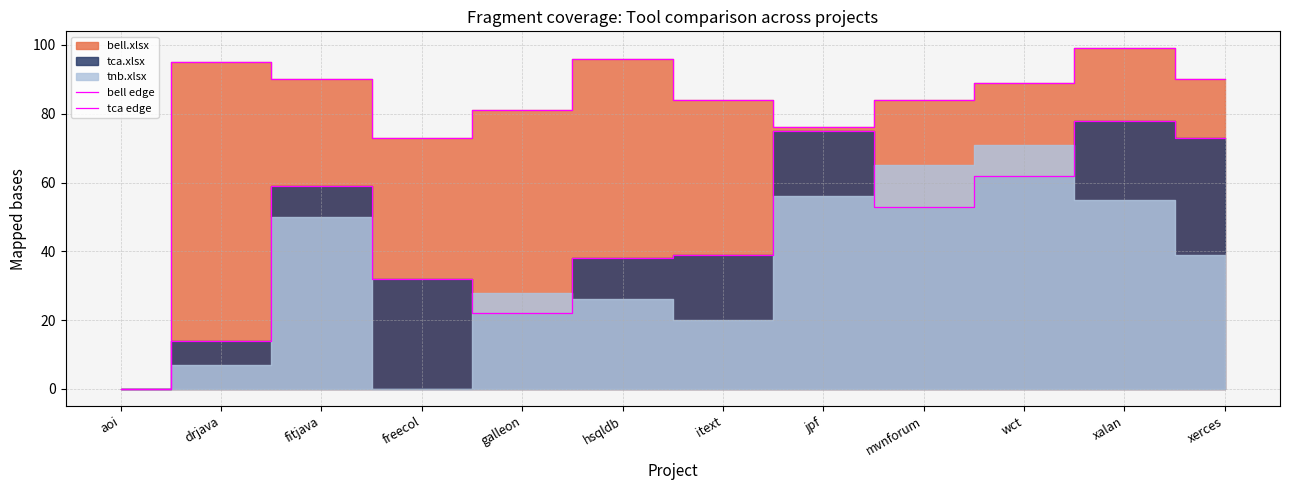

At aoi, list the series in order from largest to smallest.

bell edge, tca edge